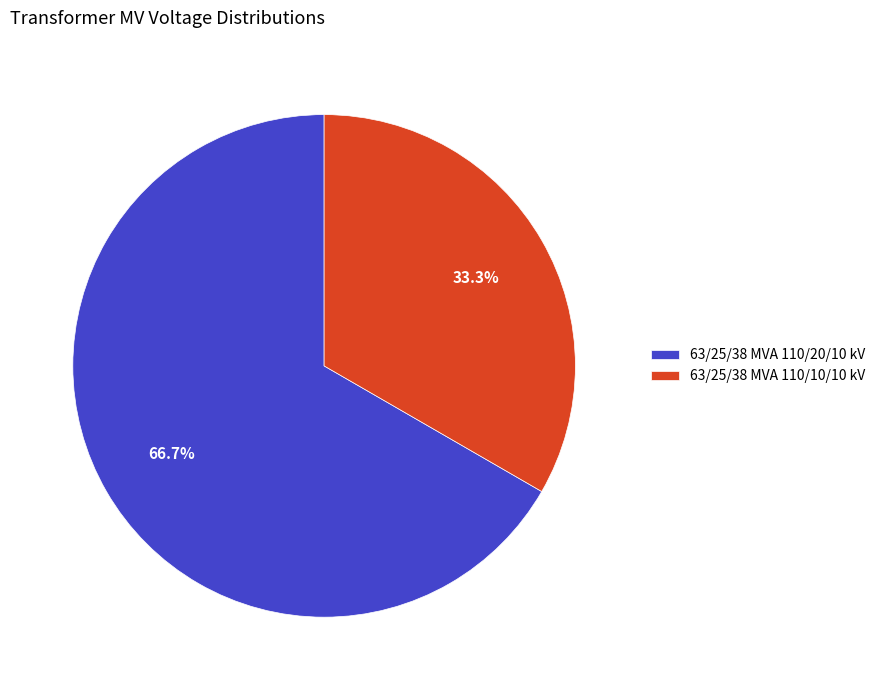

Which has a higher value, 63/25/38 MVA 110/10/10 kV or 63/25/38 MVA 110/20/10 kV?

63/25/38 MVA 110/20/10 kV